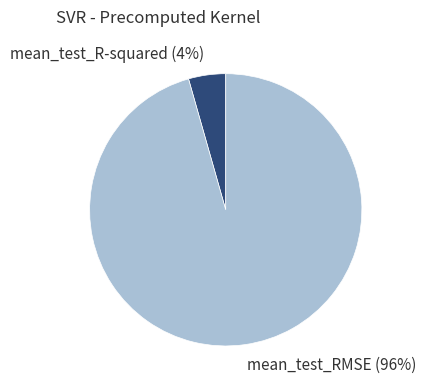

How many slices are in this pie chart?

2